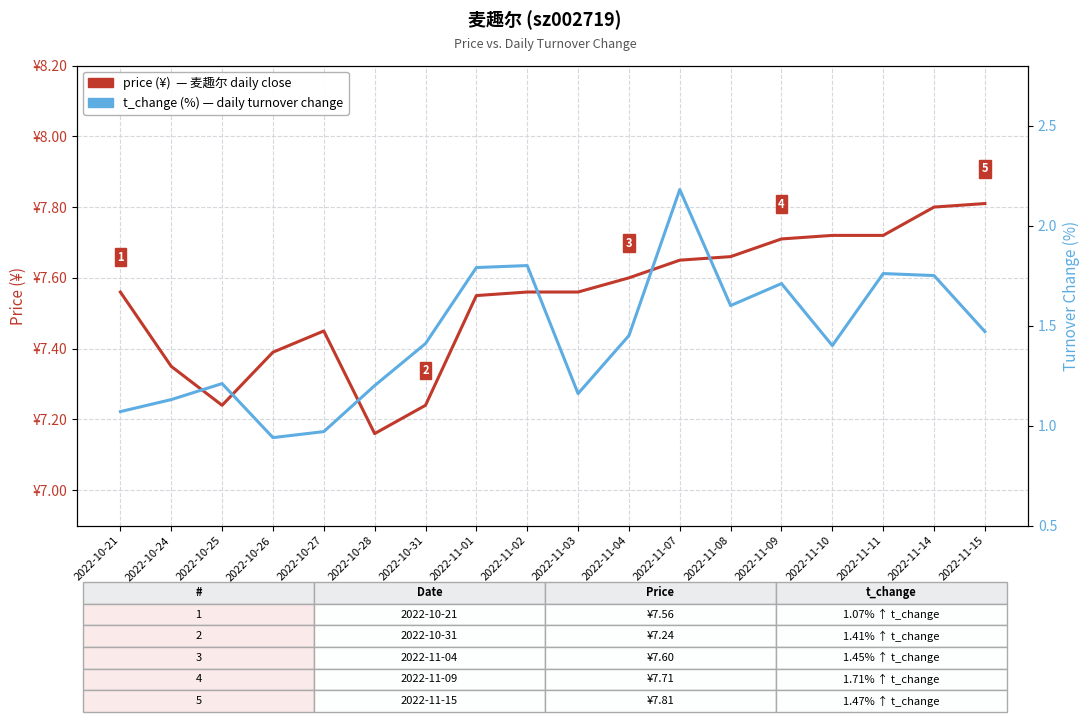

In t_change (%), how many points are lower than both neighbors (excluding endpoints)?

4